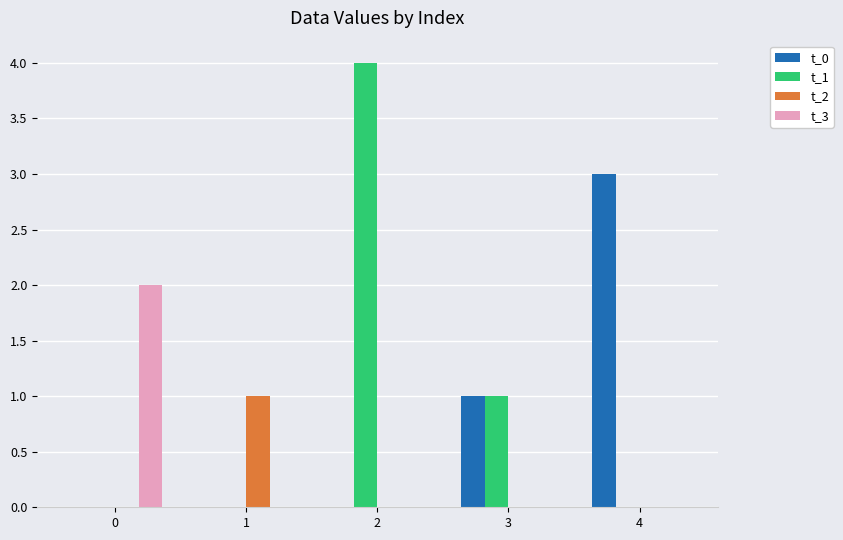

What is the maximum value shown in the chart?

4